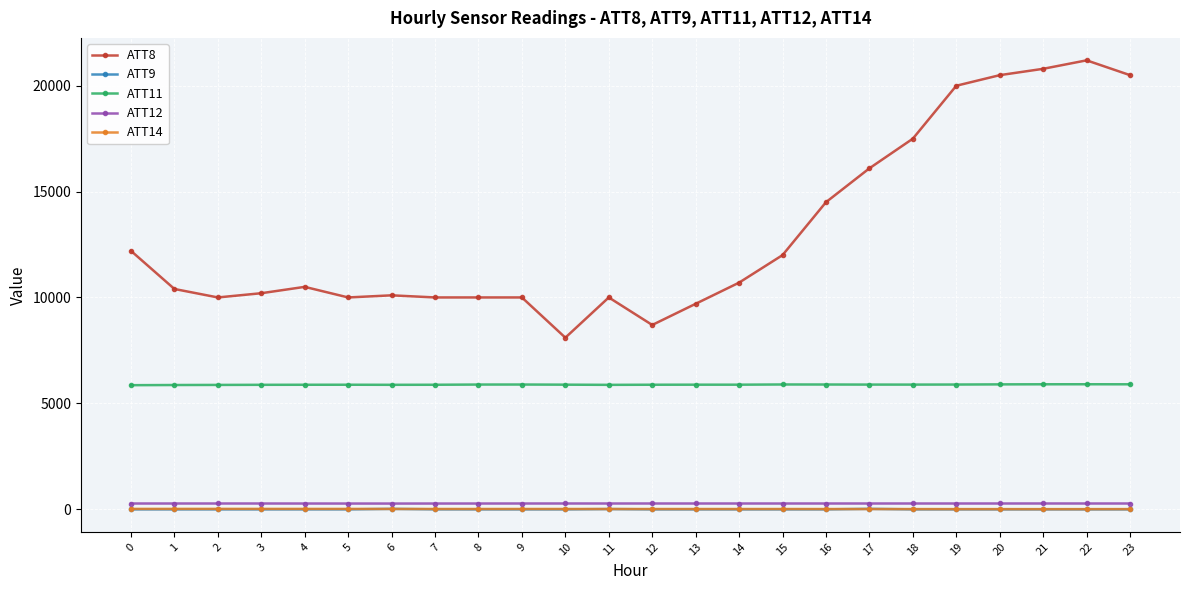

Is this an area chart (filled region under the line)?

No